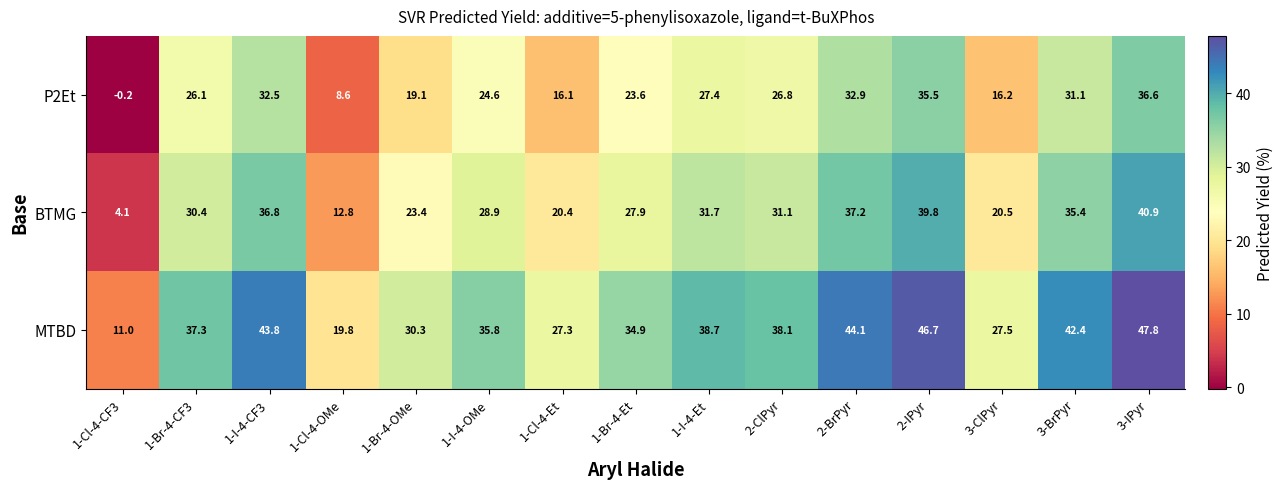

How many data points in MTBD are above 37?

8